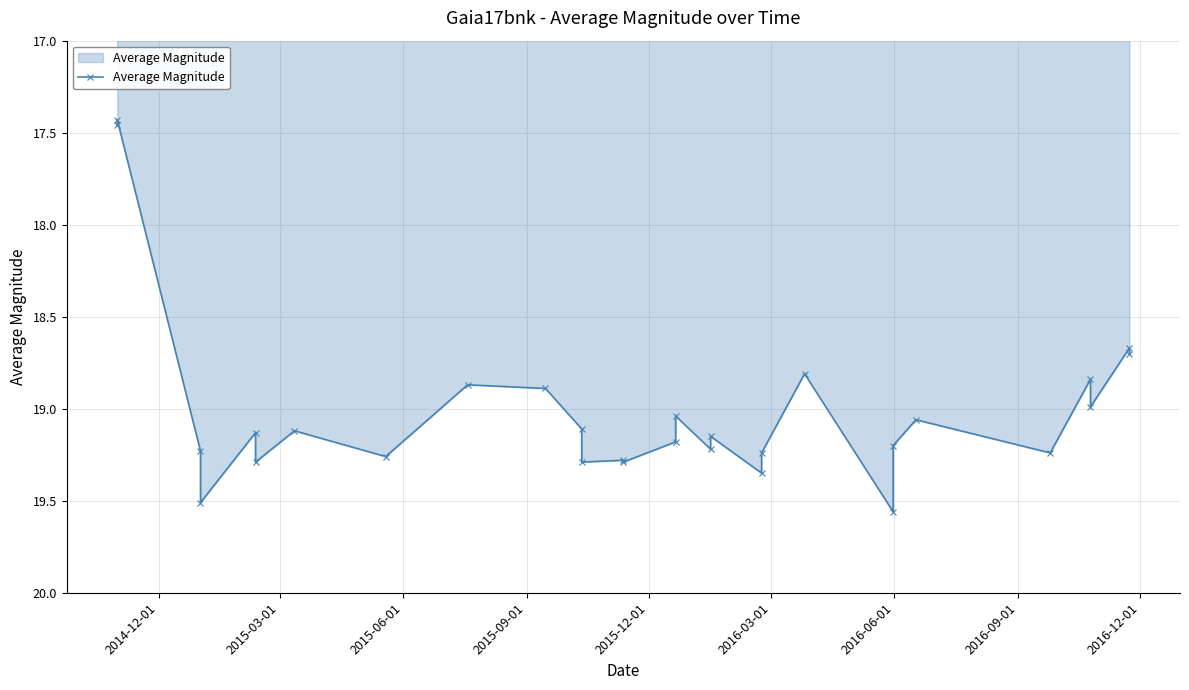

What is the sum of all values?

551.4